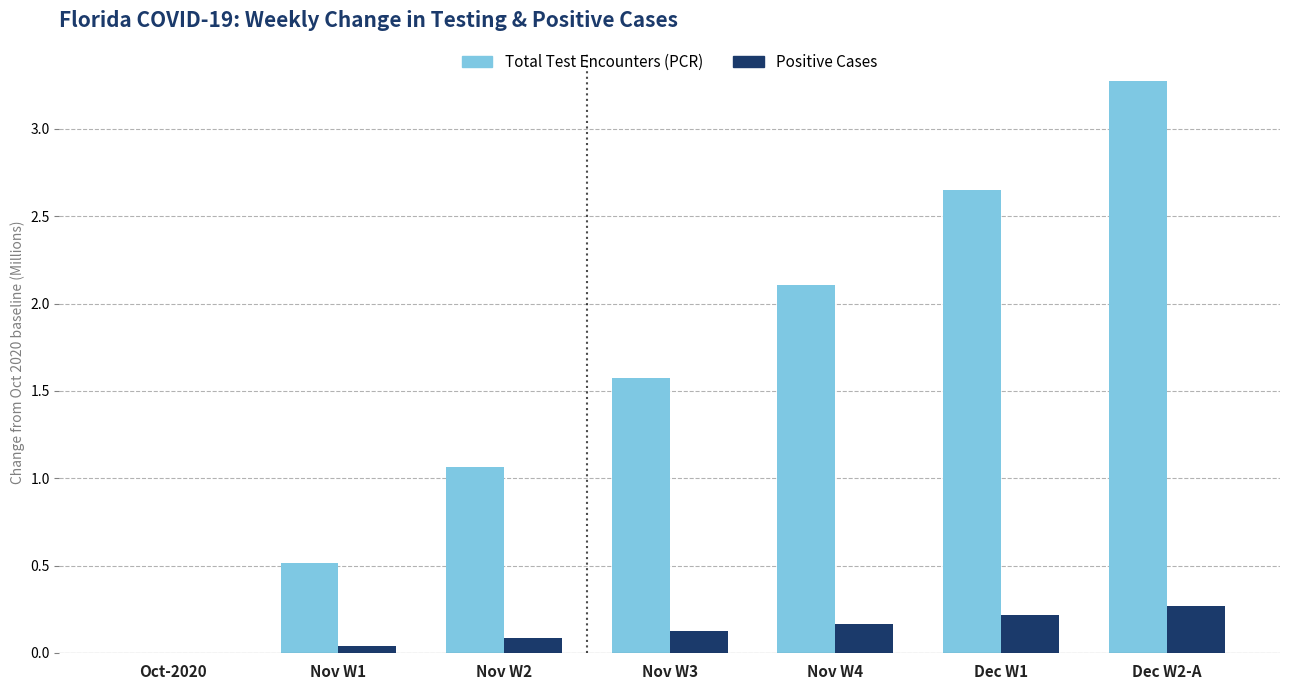

What is the total value across all series at Dec W1?

2.9